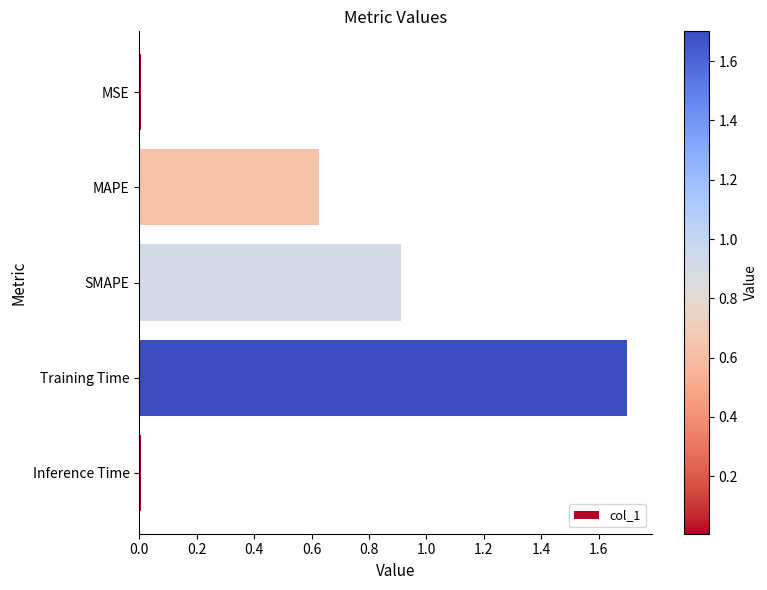

The value at Training Time is 1.7. True or false?

True